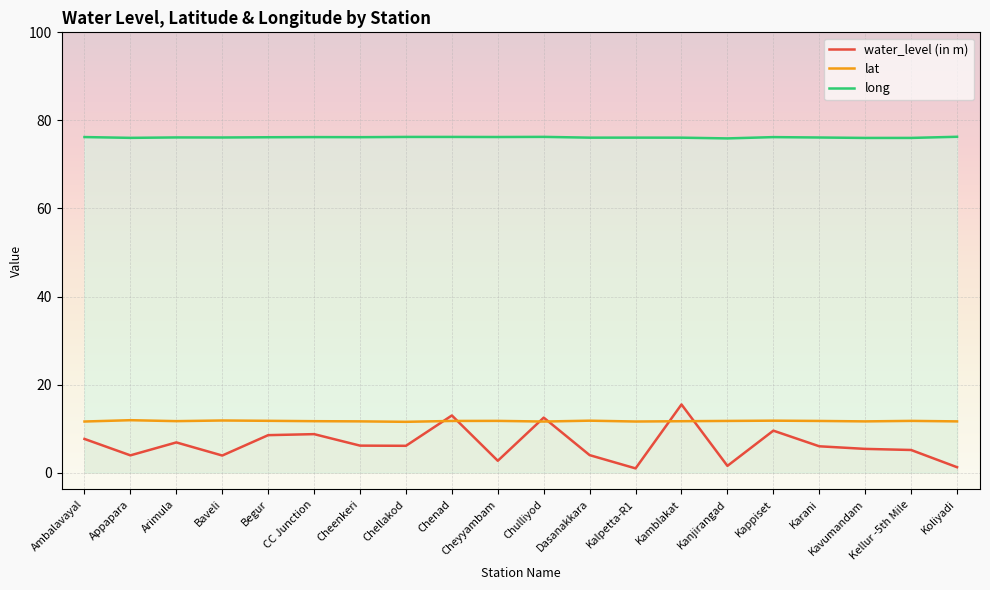

What is the difference between the long values at CC Junction and Dasanakkara?

0.1